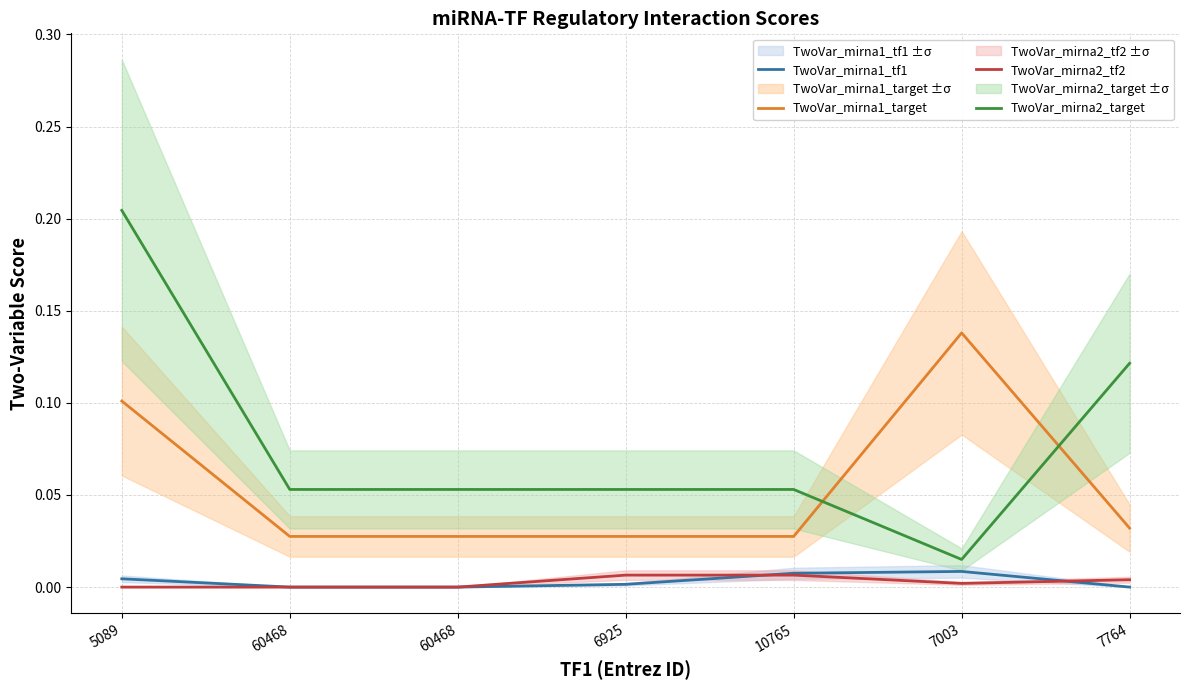

What is the label of the 7th point from the right?

5089